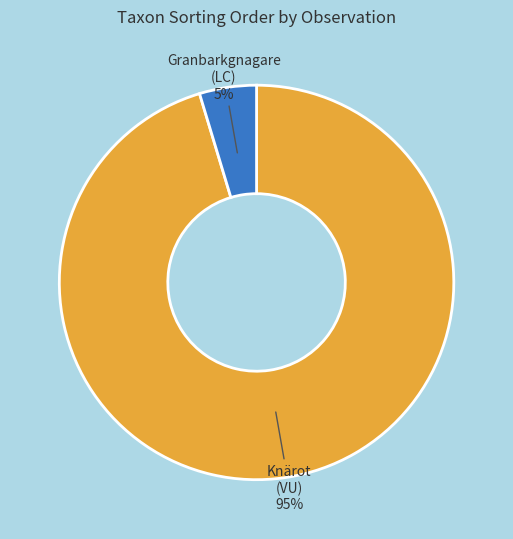

What percentage is the Granbarkgnagare slice, to the nearest percent?

5%